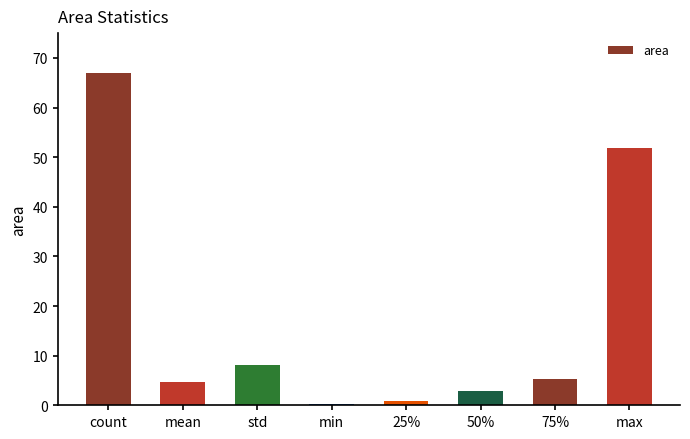

What is the greatest value displayed?

67.0